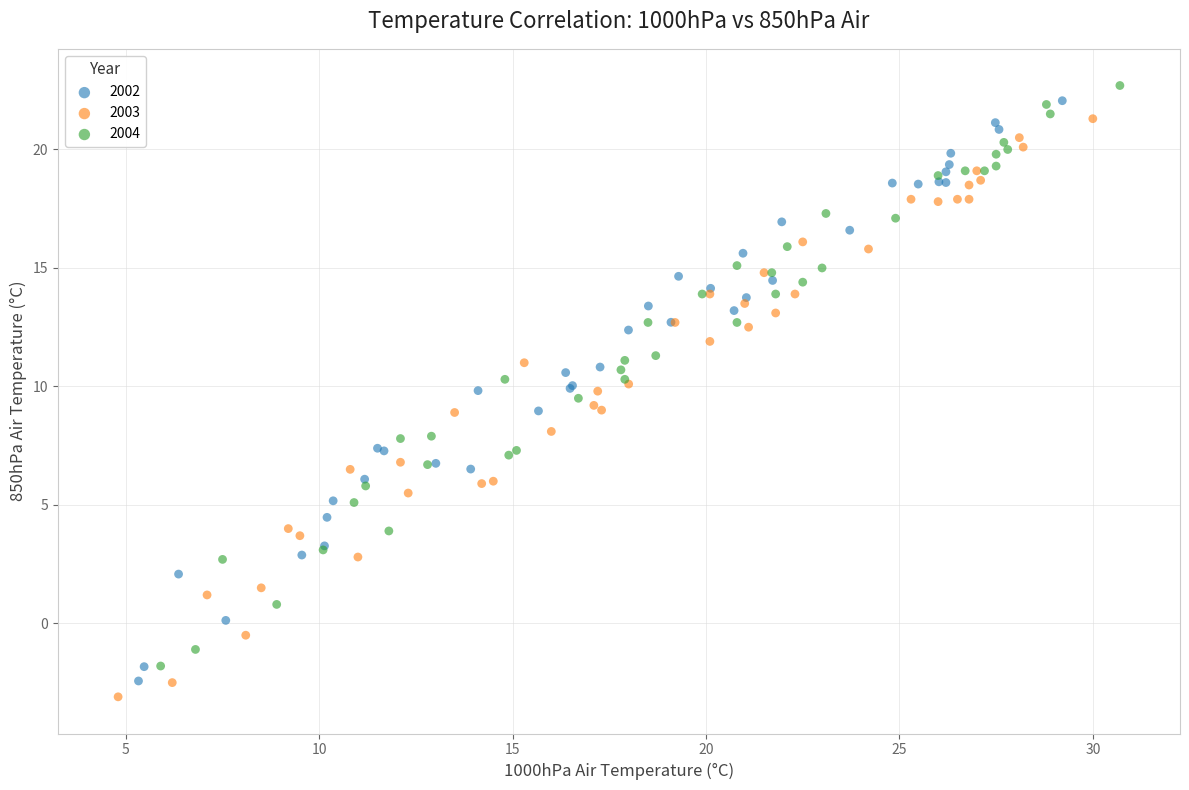

Which series has the widest spread of Y values?

2004